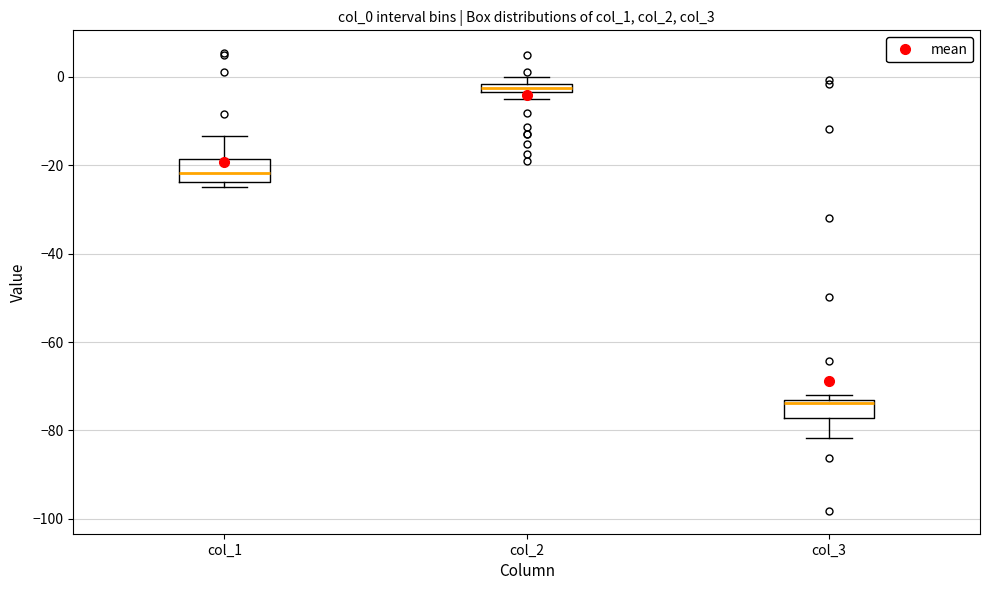

Where is the lower edge of the box for col_1 on the y-axis? The values are not printed on the chart, so give them approximately, as read against the axis.

-24